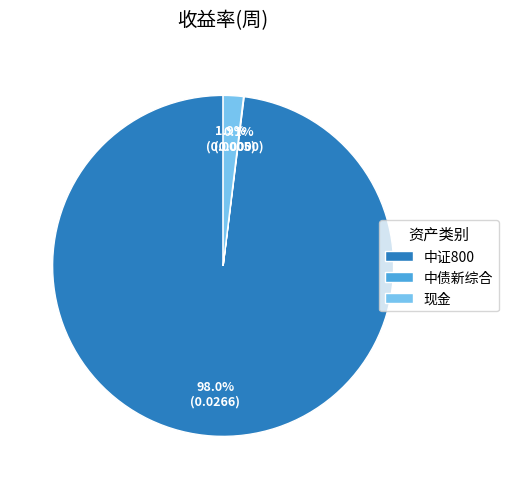

To the nearest percent, what is the average slice percentage?

33%